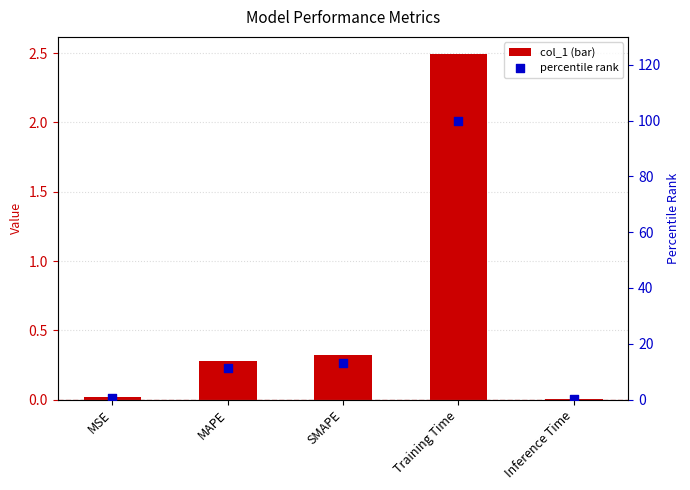

What is the total value across all series at Training Time?

102.5